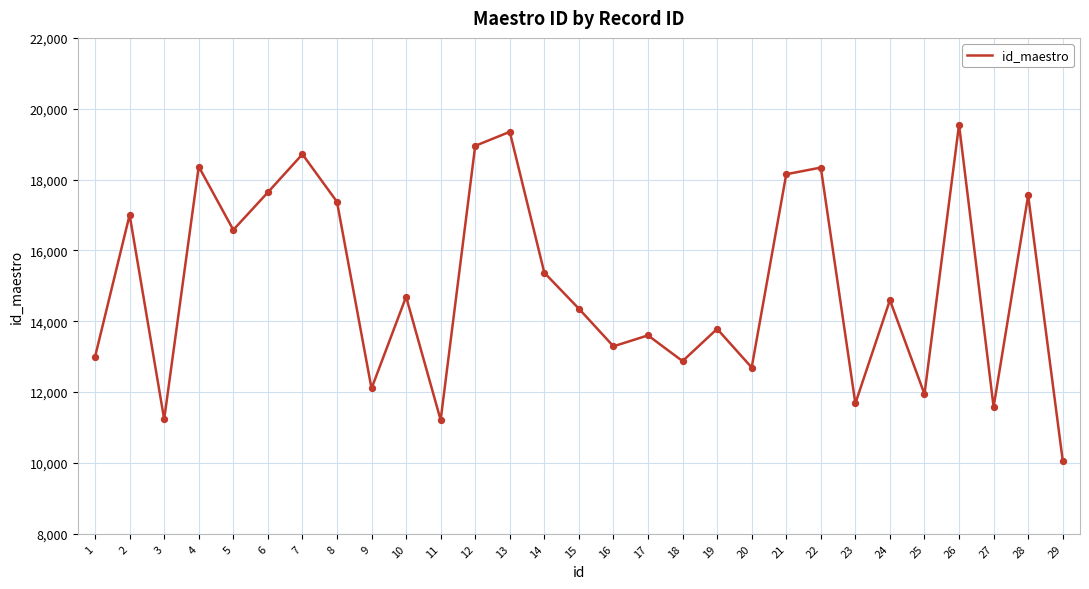

Approximately how many times larger is the value at 4 compared to 6?

1.0